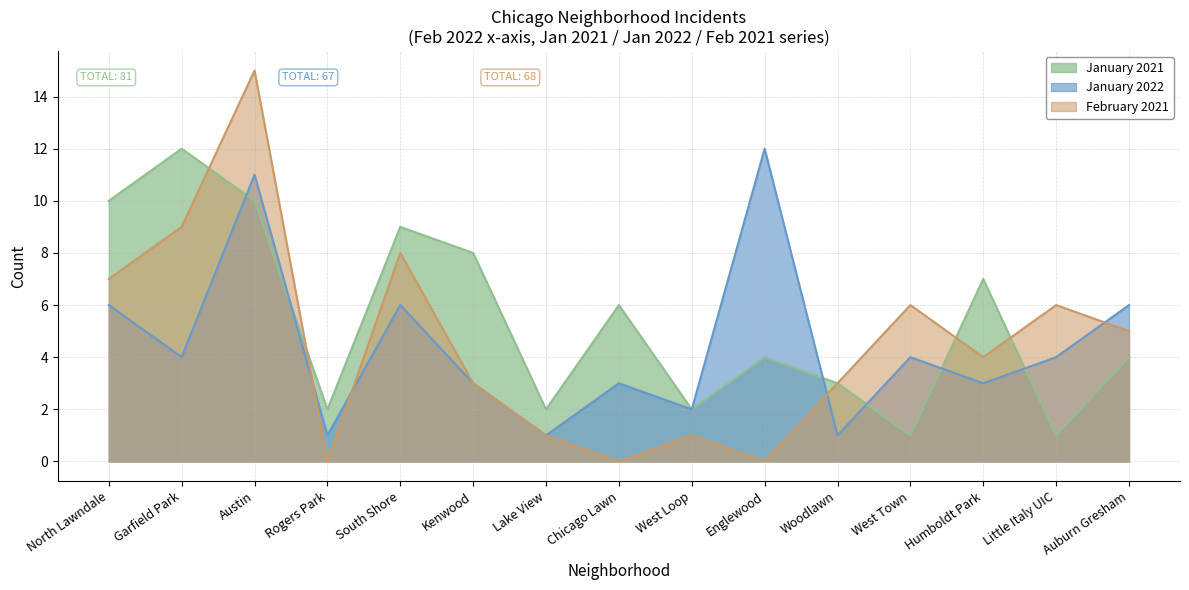

What is the maximum value shown in the chart?

15